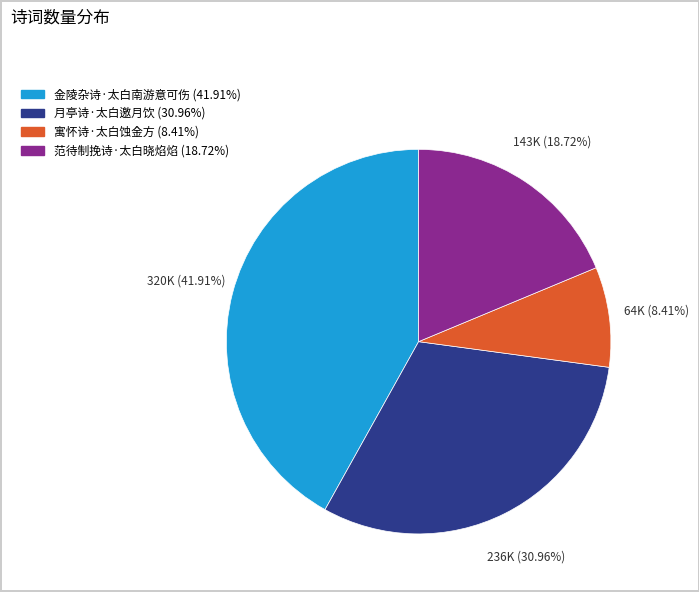

Approximately how many times larger is the value at 寓怀诗·太白蚀金方 compared to 范待制挽诗·太白晓焰焰?

0.4